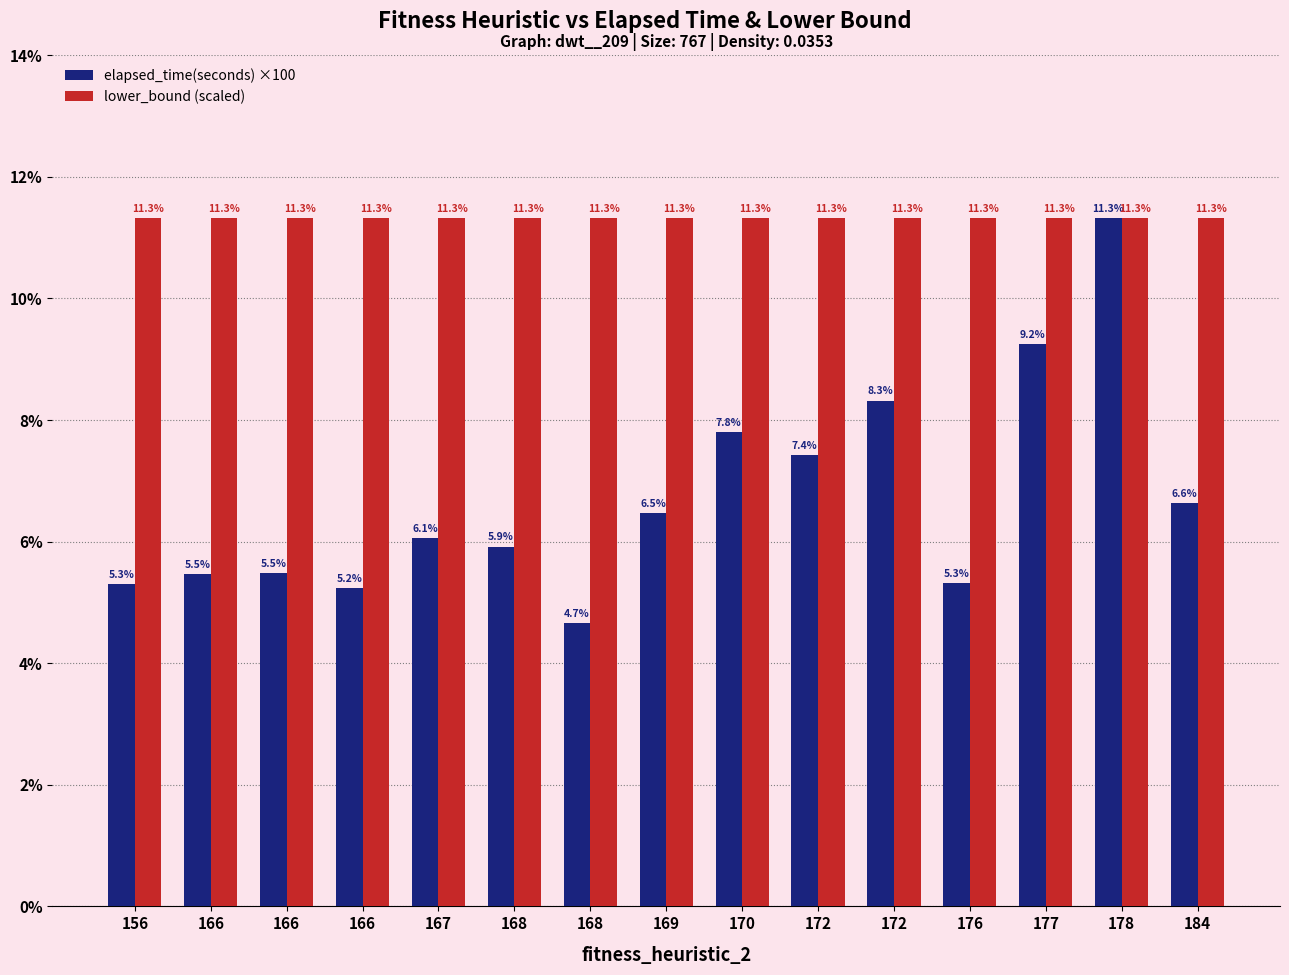

The value of elapsed_time(seconds) ×100 at 168 is 4.7. True or false?

True